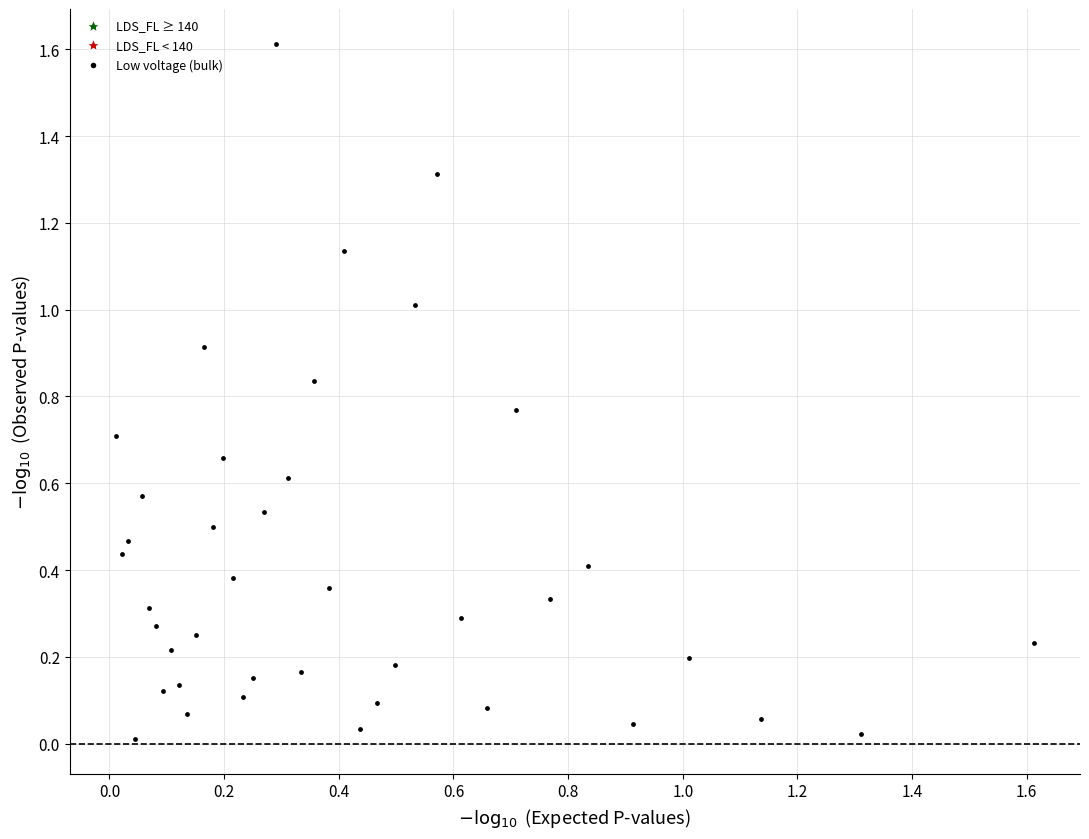

What is the range of X values (max minus min)?

1.6